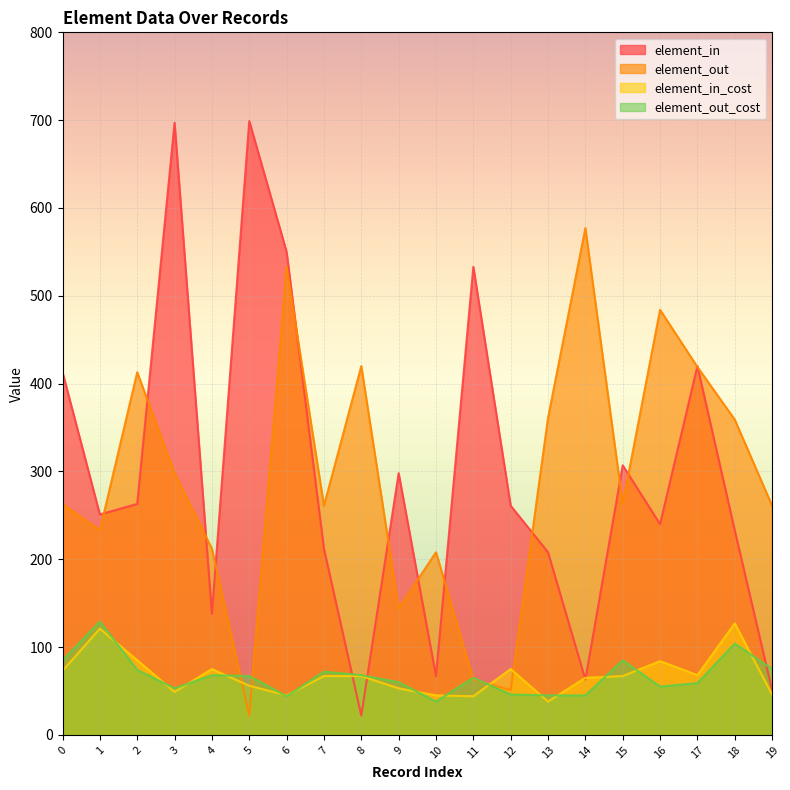

What is the difference between the highest and lowest values at 12?

215